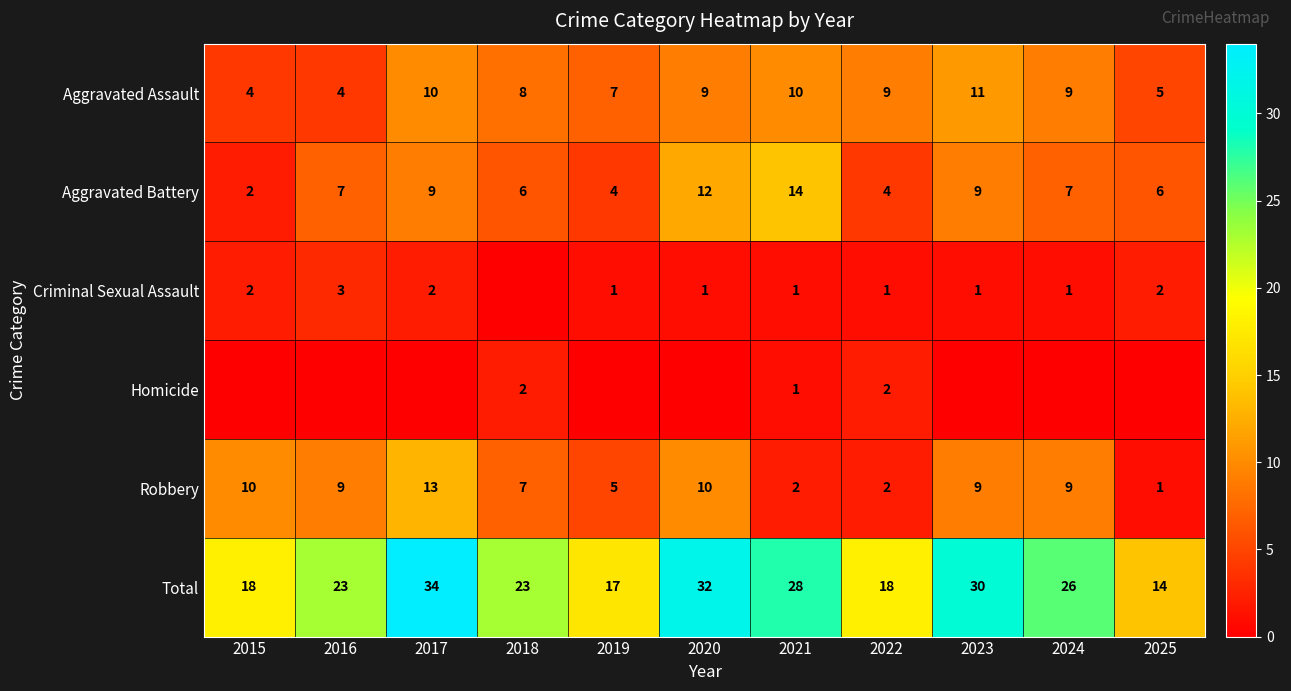

Which category has the highest value in the Aggravated Assault series?

2023